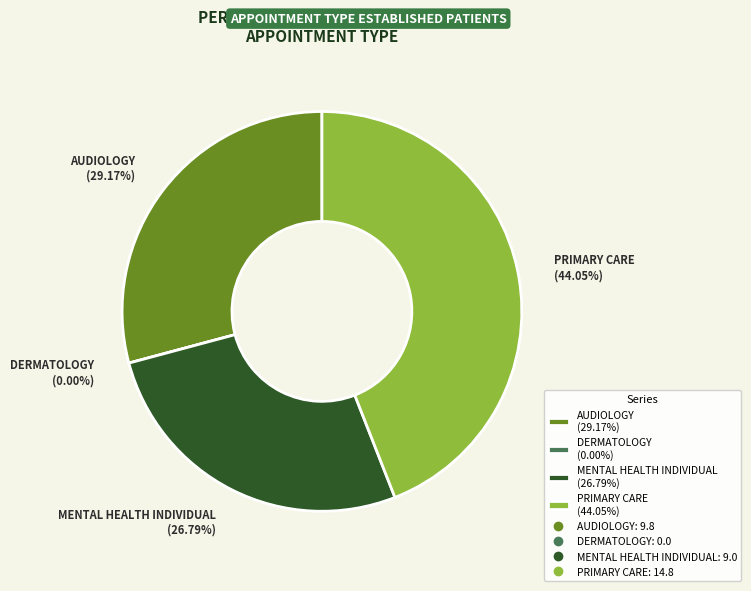

Is it true that PRIMARY CARE is 44% of the pie?

True